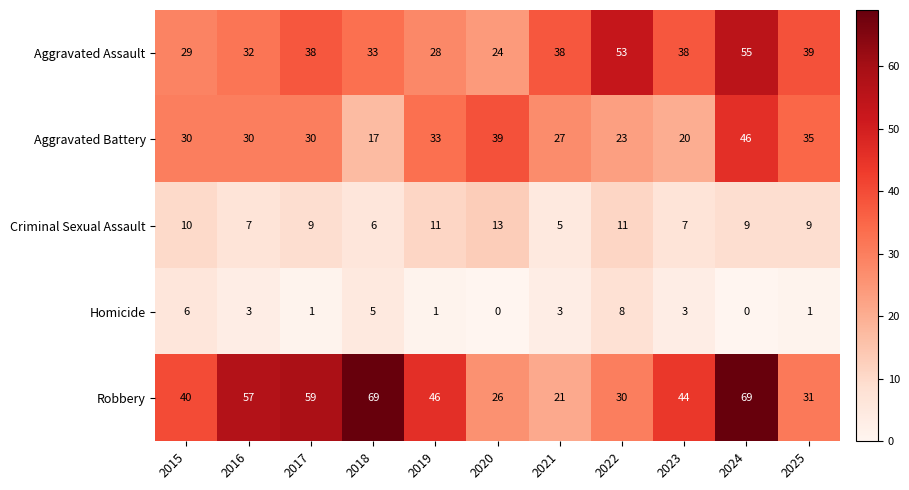

What is the total value across all series at 2023?

112